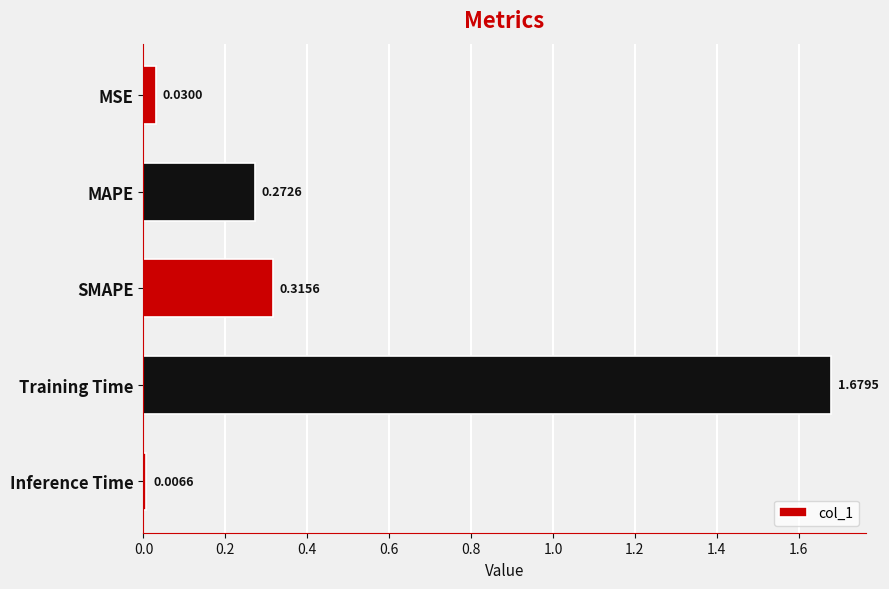

List the labels in order of value, smallest first.

Inference Time, MSE, MAPE, SMAPE, Training Time